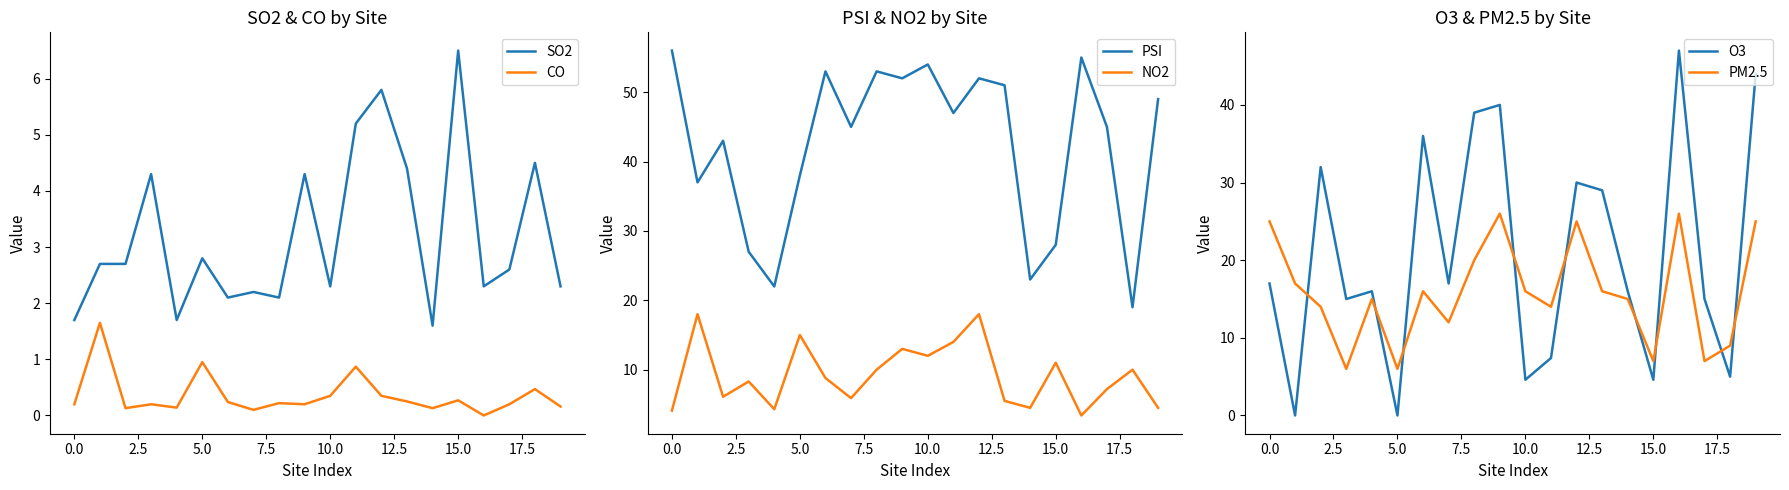

True or false: O3 and NO2 cross at least once.

True